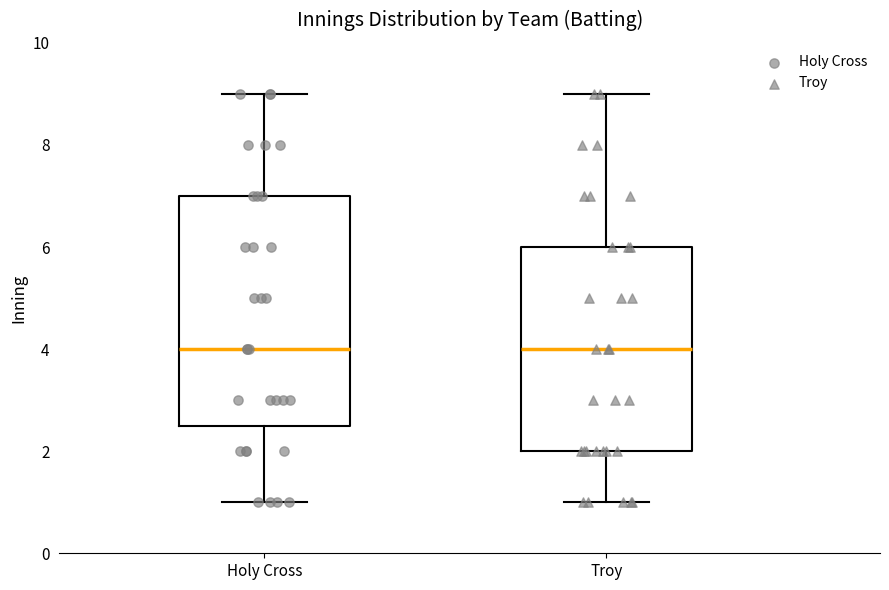

Where does the median line of the box for Holy Cross sit on the y-axis? The values are not printed on the chart, so give them approximately, as read against the axis.

4.0